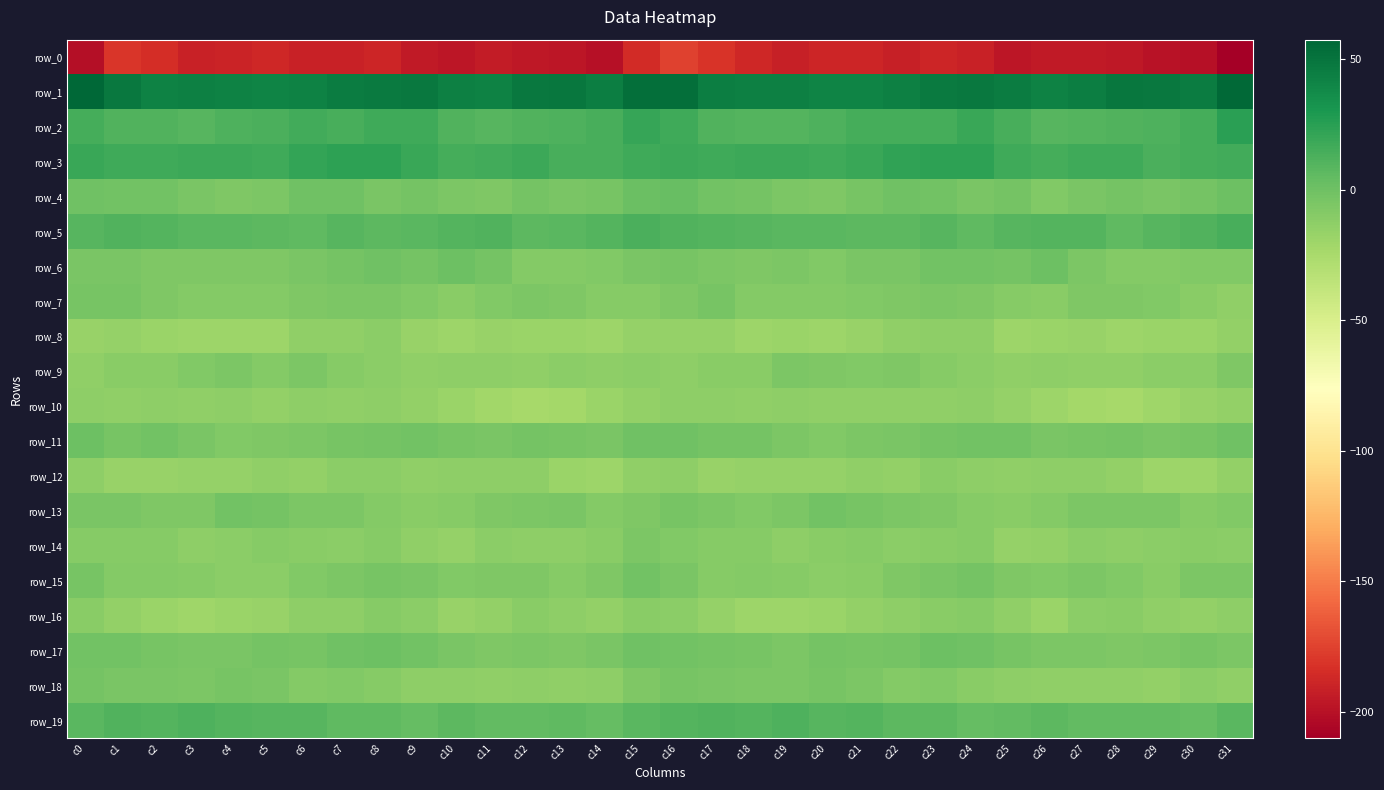

Rank the series at c28 from highest to lowest value.

row_1, row_3, row_2, row_5, row_19, row_11, row_4, row_13, row_17, row_7, row_15, row_6, row_16, row_14, row_18, row_9, row_12, row_8, row_10, row_0